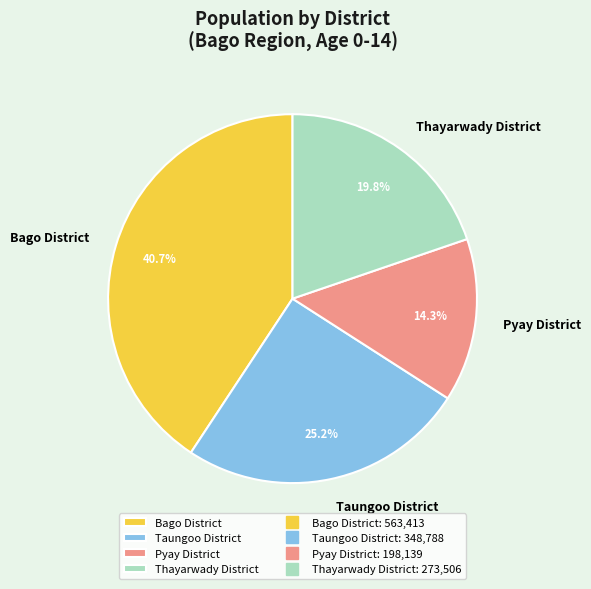

Is Taungoo District the majority of the pie?

No